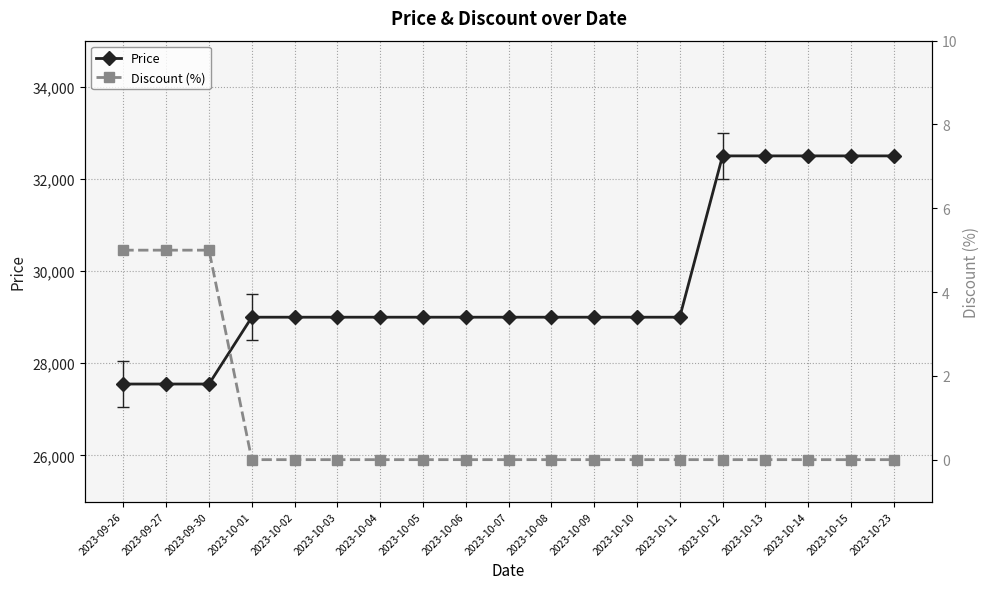

Reading left to right, what are all the values shown in this chart?

Price: 27550	27550	27550	29000	29000	29000	29000	29000	29000	29000	29000	29000	29000	29000	32500	32500	32500	32500	32500
Discount (%): 5	5	5	0	0	0	0	0	0	0	0	0	0	0	0	0	0	0	0